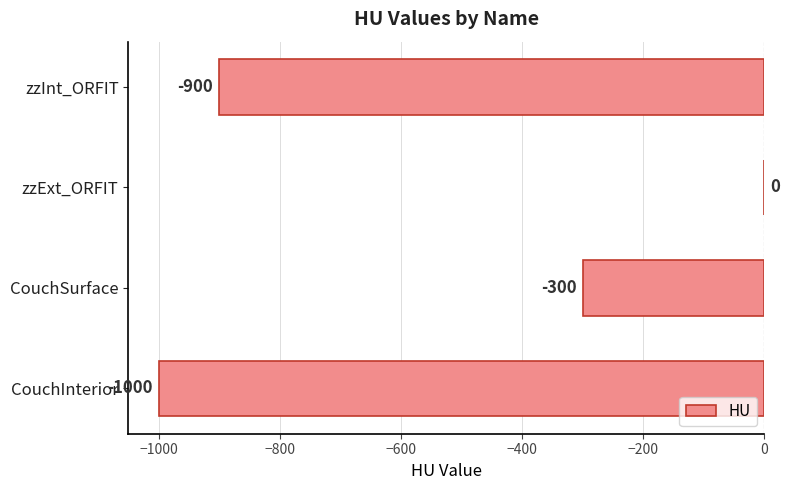

What is the sum of all values?

-2200